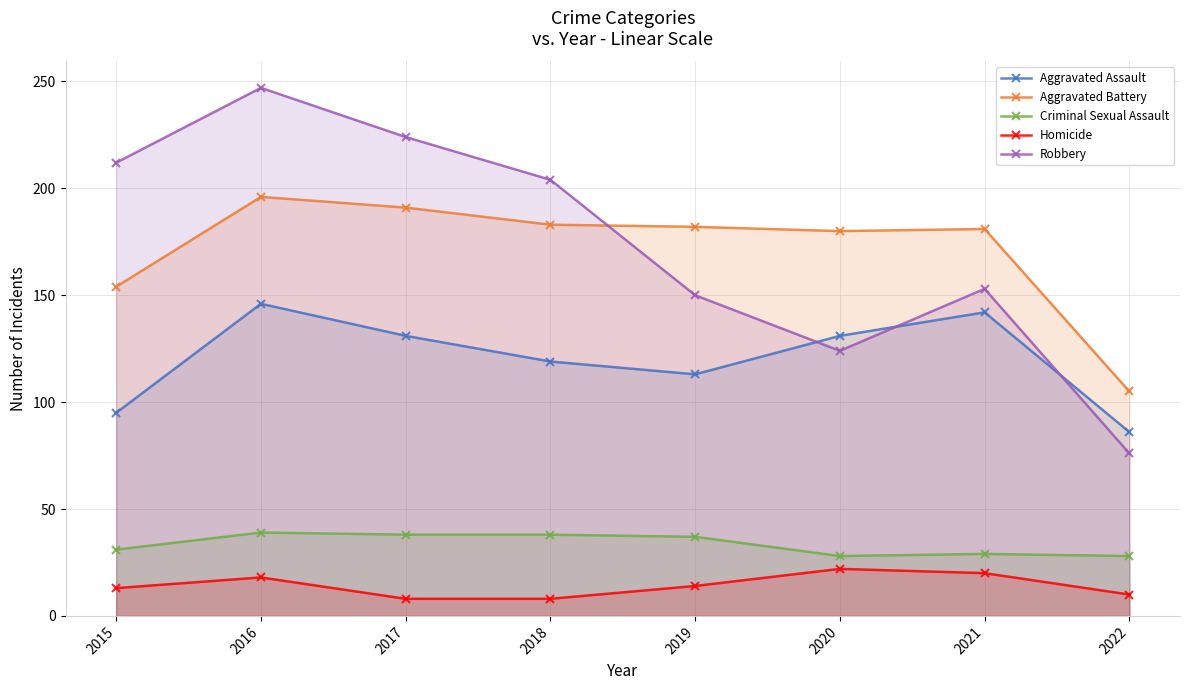

Between 2022 and 2017, which is larger?

2017